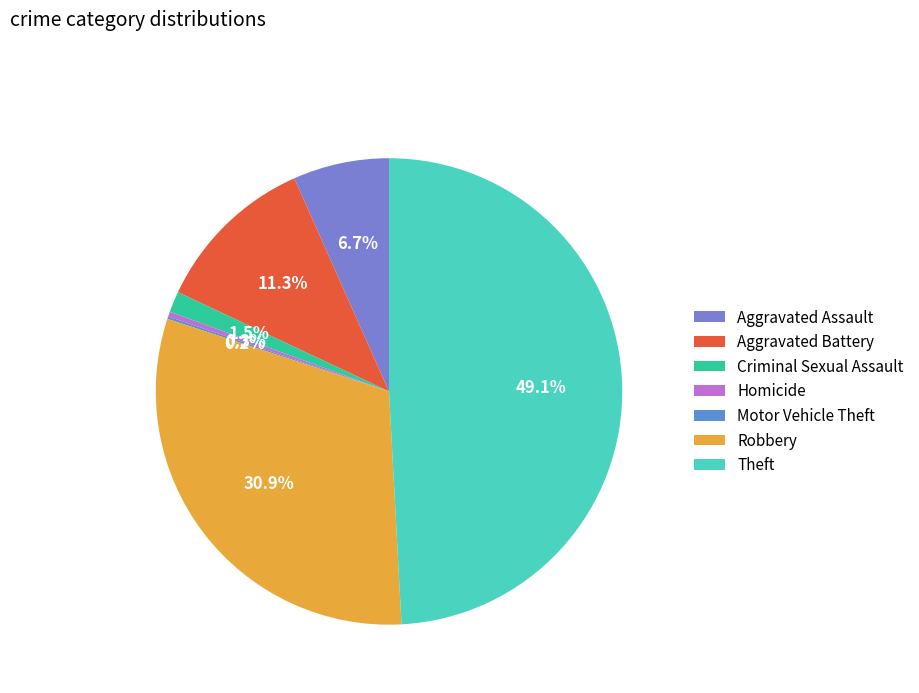

The Robbery slice represents 37% of the pie. True or false?

False